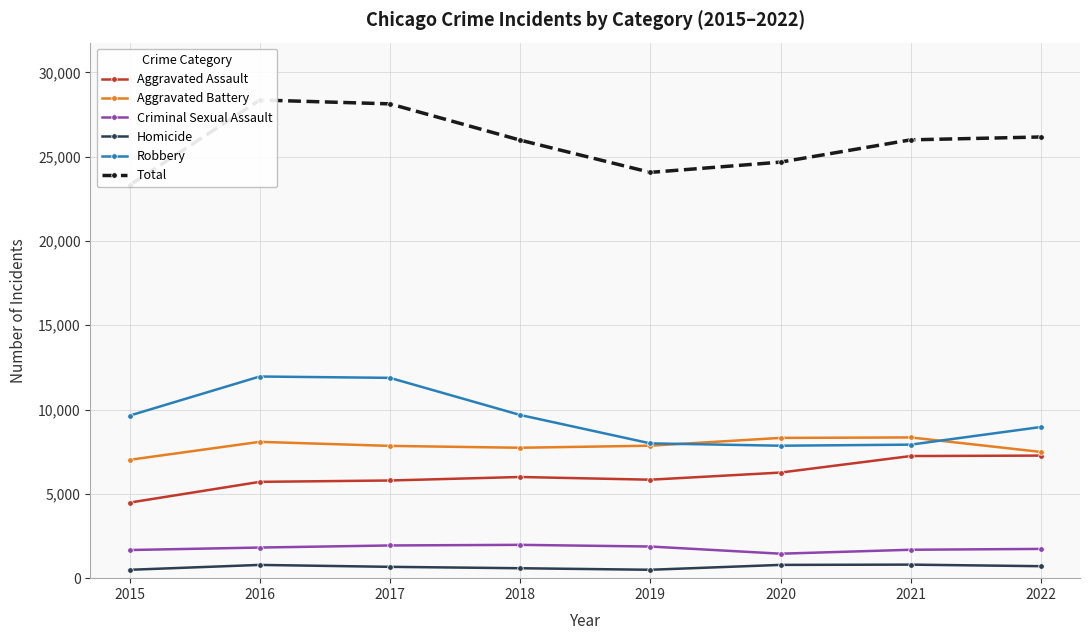

What is the difference between the maximum and second lowest values in the Total series?

4293